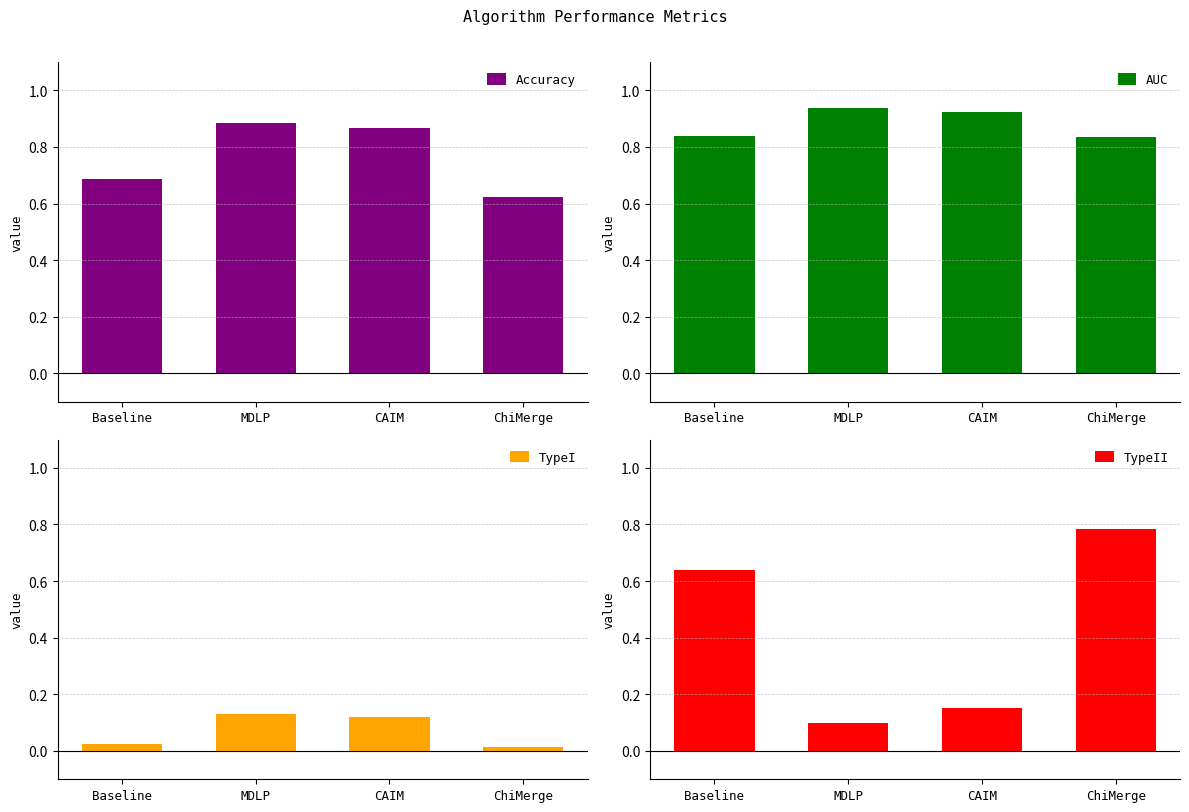

The AUC series shows 0.2 at Baseline. True or false?

False